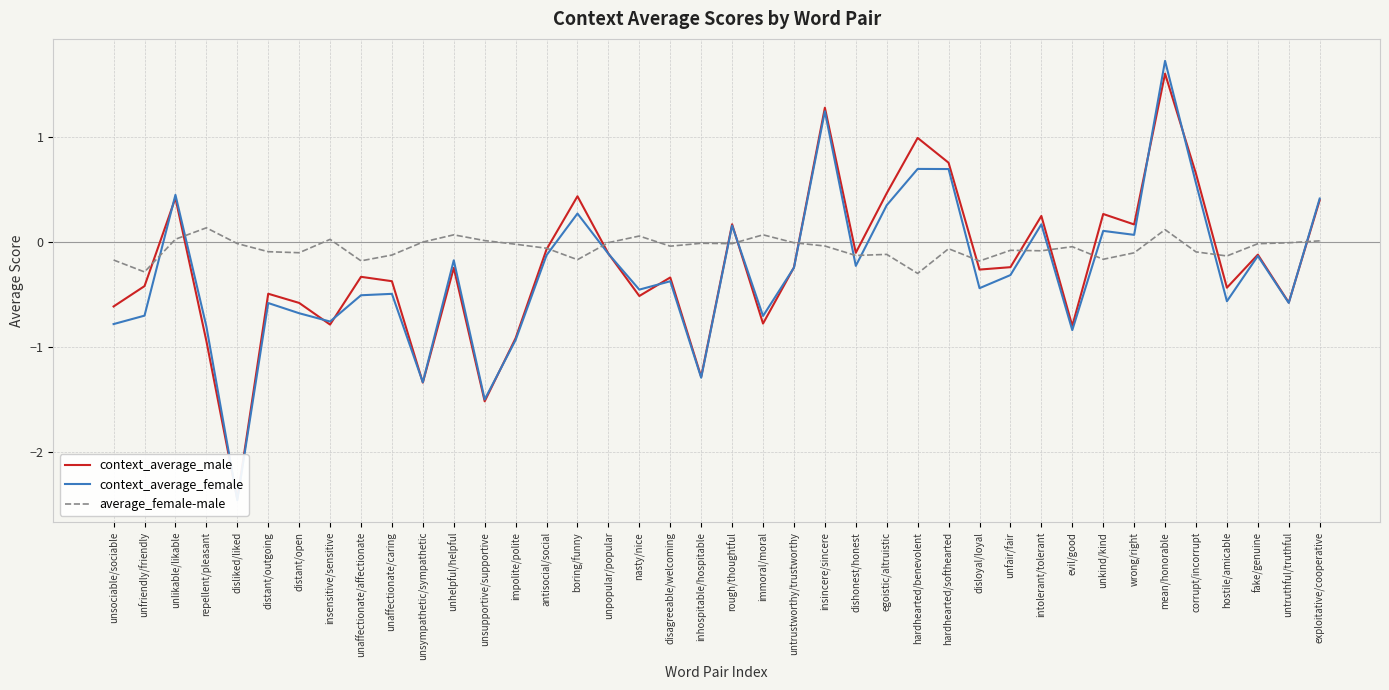

What is the value of the context_average_female point at the 14th from the left?

-0.9